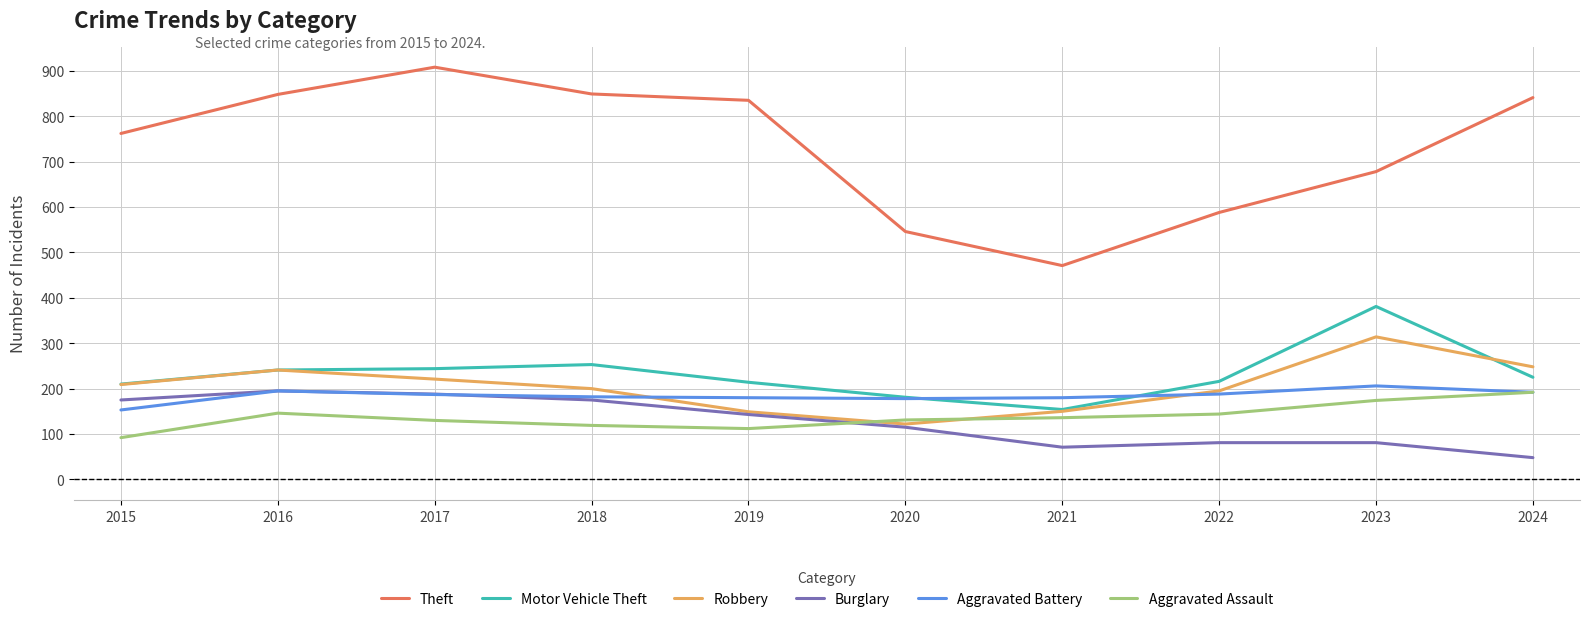

Which series has the widest spread of values?

Theft